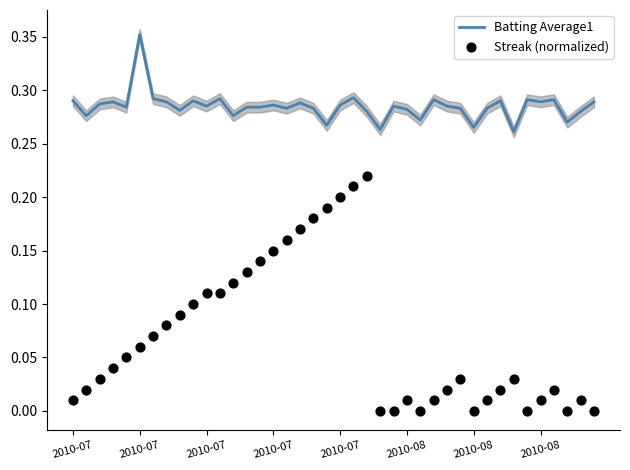

Which series reaches the minimum Y coordinate?

Streak (normalized)